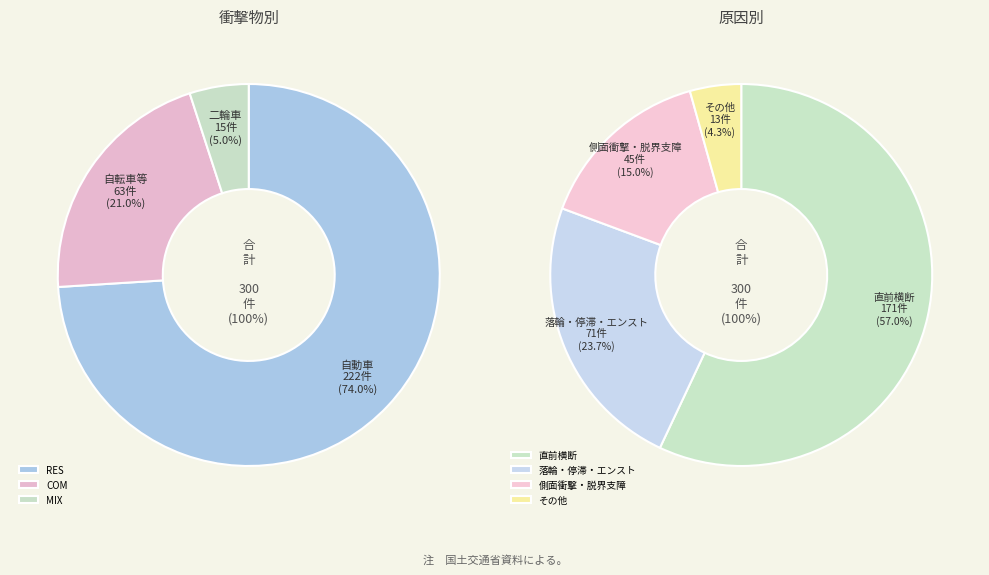

Combined, what portion of the pie is RES and COM?

95.0%